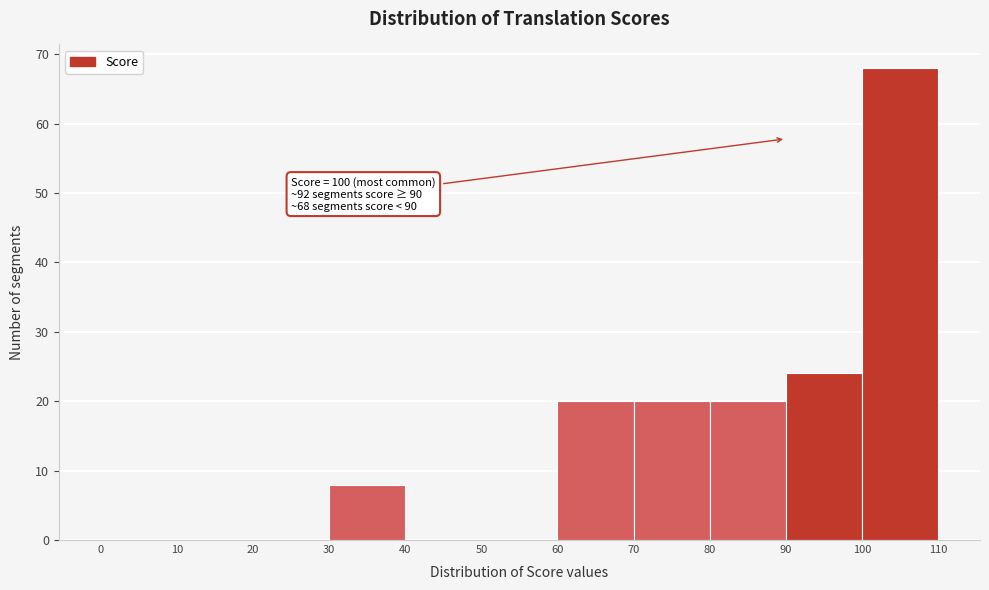

Over which range of the x-axis is the bar tallest?

100 to 110